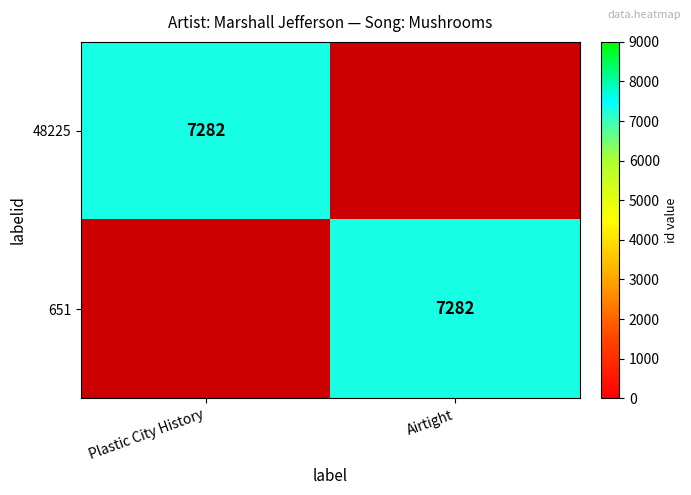

True or false: 48225 has a value of 0 at Airtight.

True